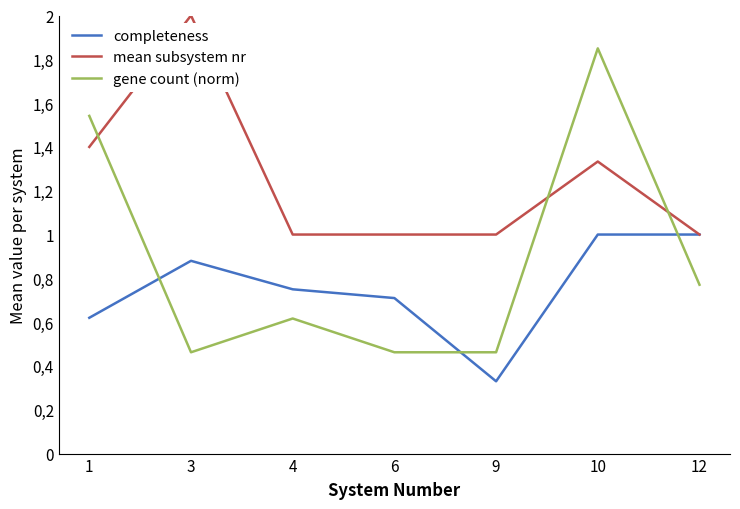

What is the total value across all series at 4?

2.4